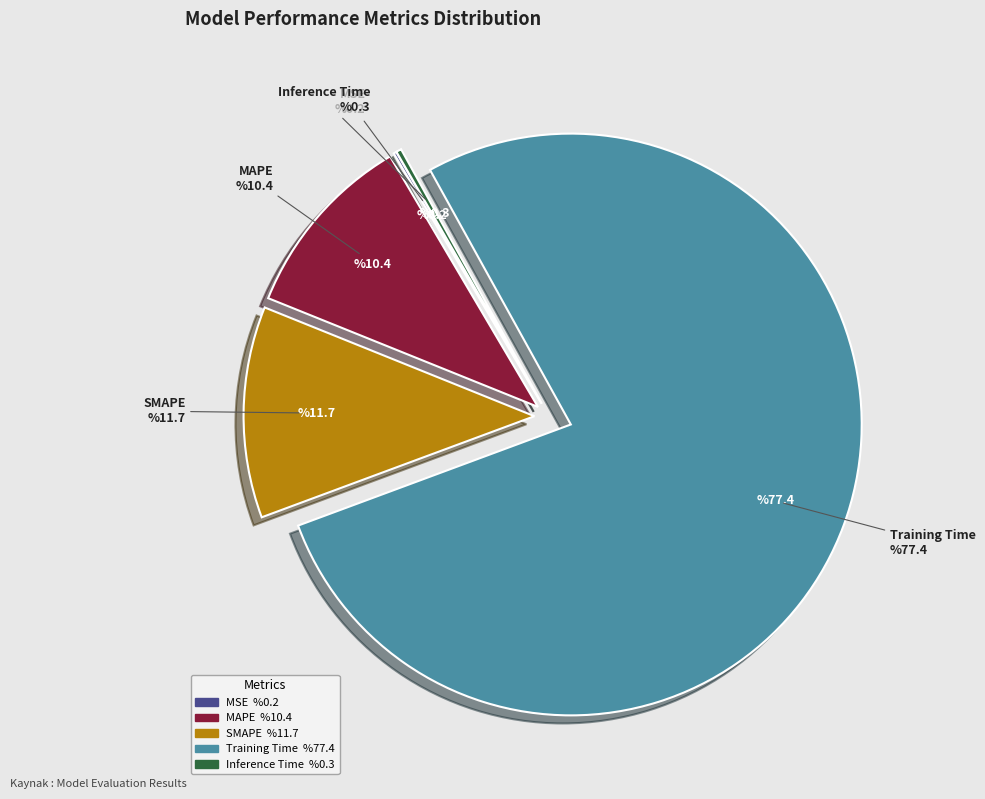

Which slice is the largest?

Training Time